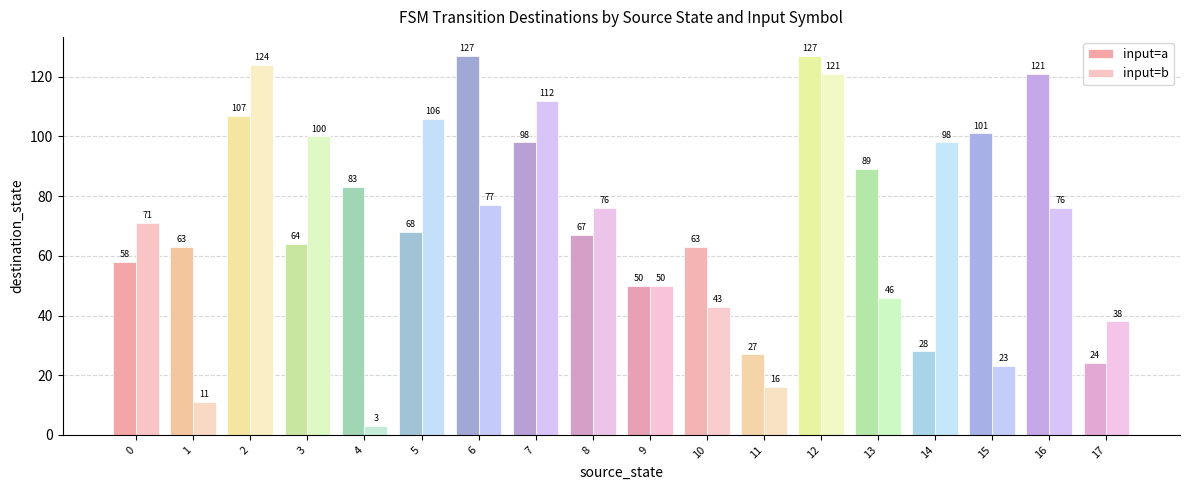

Which series has the largest range (max minus min)?

input=b